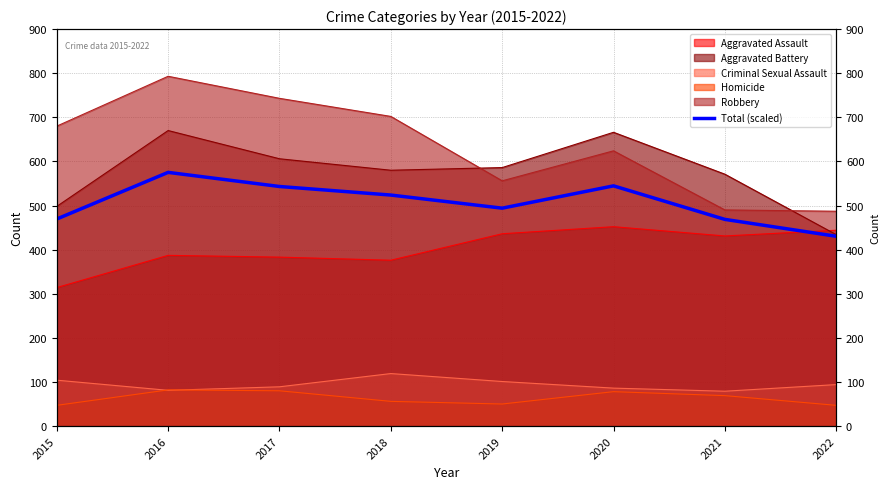

Reading left to right, what are all the values shown in this chart?

2015=469.4	2016=575.1	2017=543.1	2018=523.7	2019=494.0	2020=544.6	2021=468.6	2022=430.3